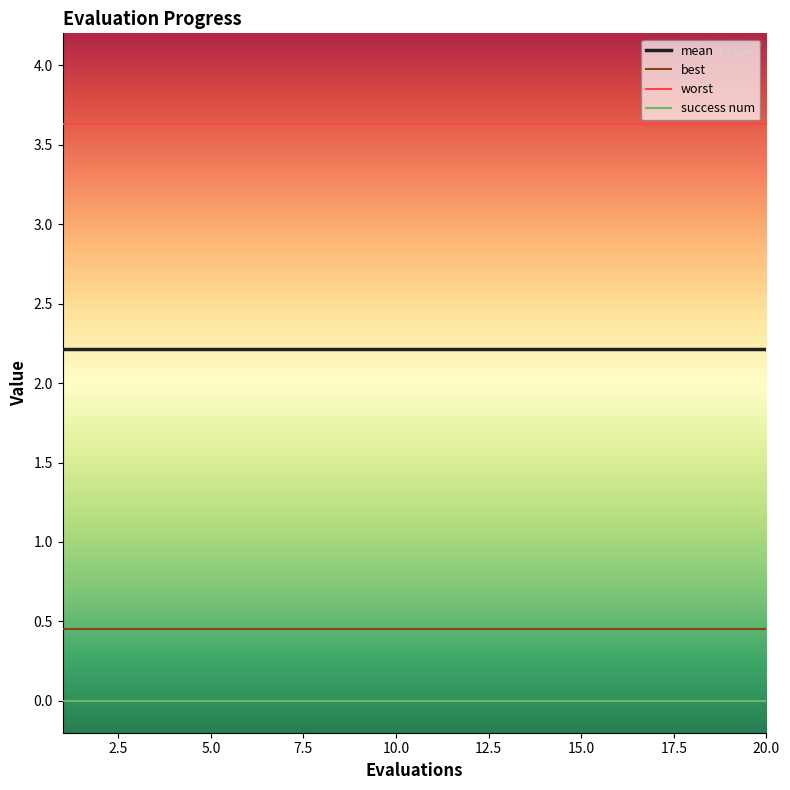

True or false: worst and mean cross at least once.

False